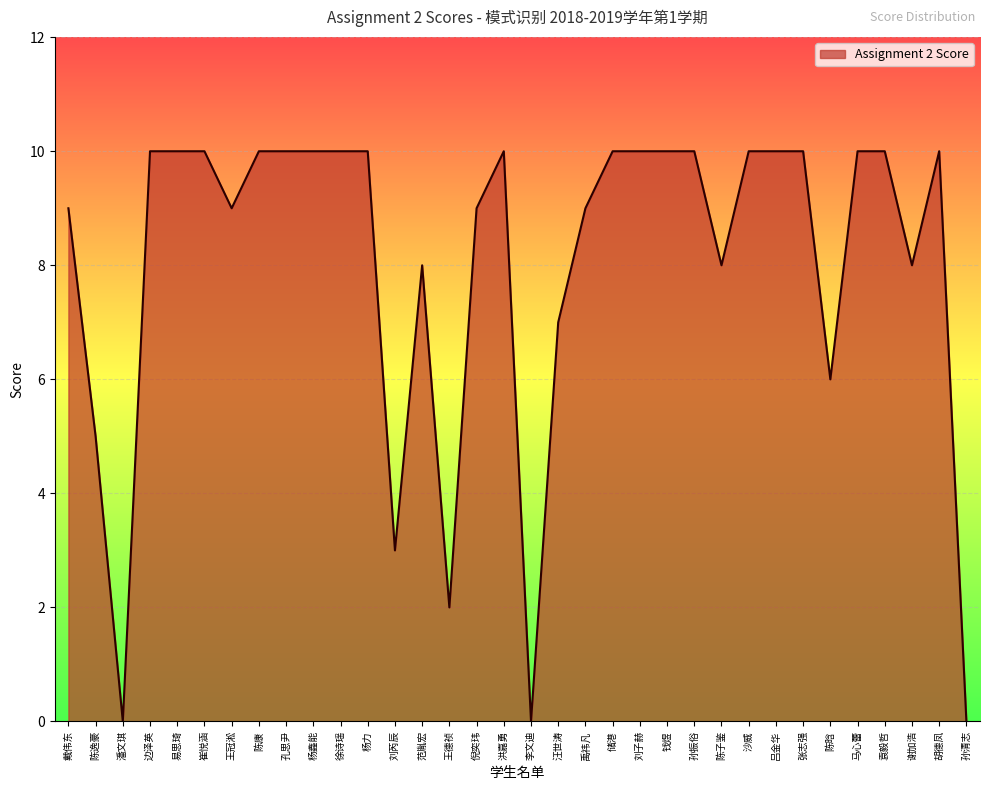

Reading right to left, extract all data points from this chart.

孙清志=0	胡德凤=10	谢加浩=8	袁毅哲=10	马心蕾=10	陈晗=6	张志强=10	吕金华=10	沙威=10	陈子鉴=8	孙振俗=10	钱煜=10	刘子赫=10	储港=10	禹祎凡=9	汪世涛=7	李文迪=0	洪嘉勇=10	倪奕玮=9	王德祯=2	范胤宏=8	刘芮辰=3	杨力=10	徐诗瑶=10	杨鑫能=10	孔思尹=10	陈康=10	王冠淞=9	崔悦涵=10	易思琦=10	边泽英=10	潘文琪=0	陈逸豪=5	戴伟东=9